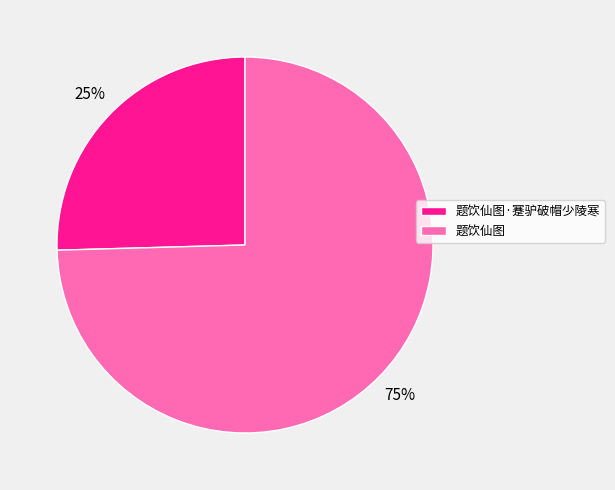

Do 题饮仙图 and 题饮仙图·蹇驴破帽少陵寒 together represent more than half of the pie?

Yes